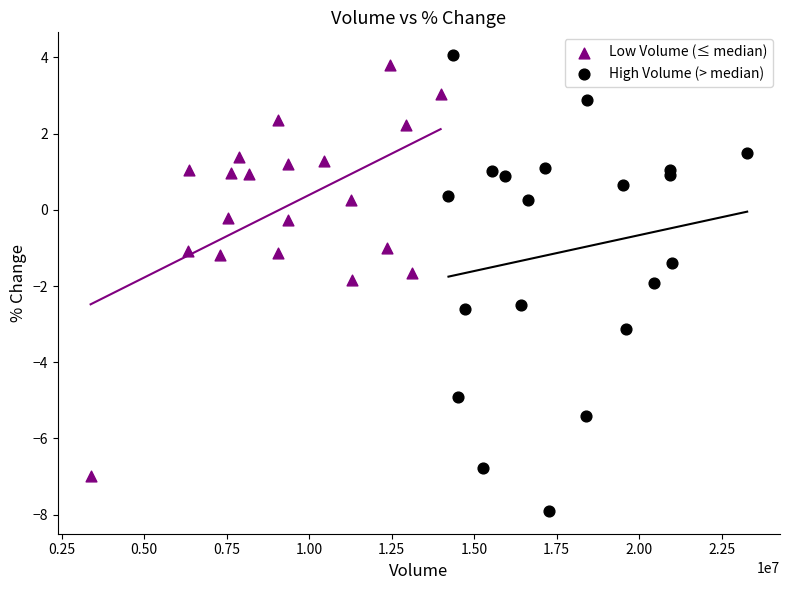

Which series contains the highest Y value?

High Volume (> median)